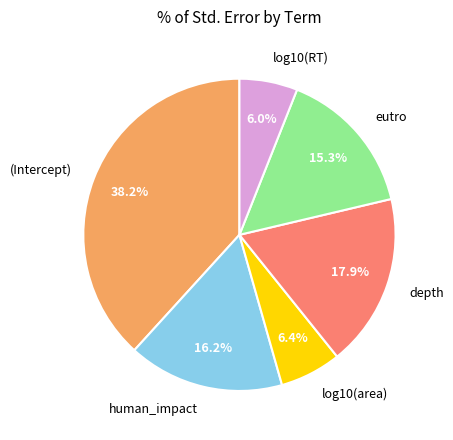

Do eutro and log10(RT) together represent more than half of the pie?

No